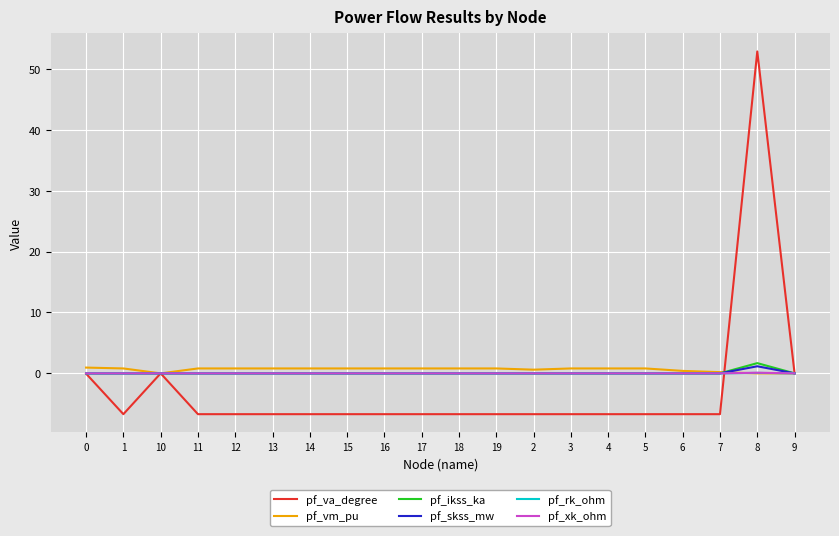

What is the average value of the pf_ikss_ka series?

0.1